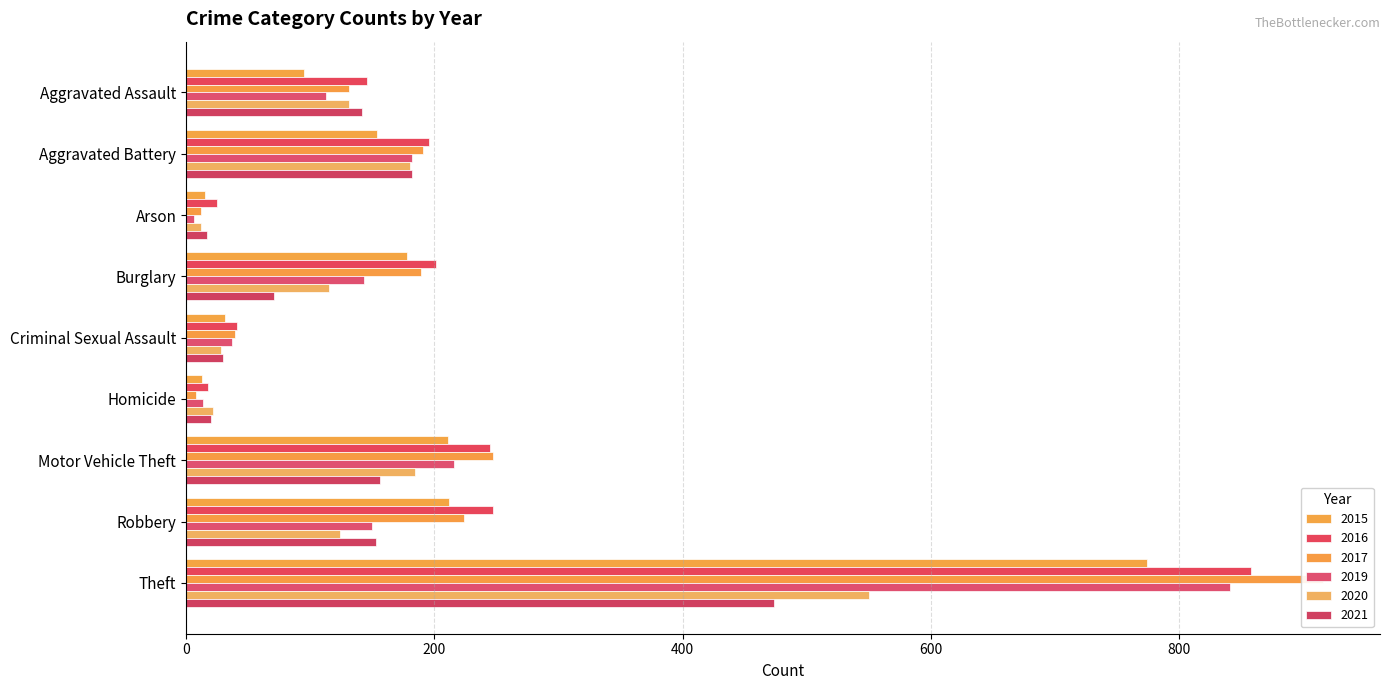

Where is 2015 nearest to the value 393?

Robbery